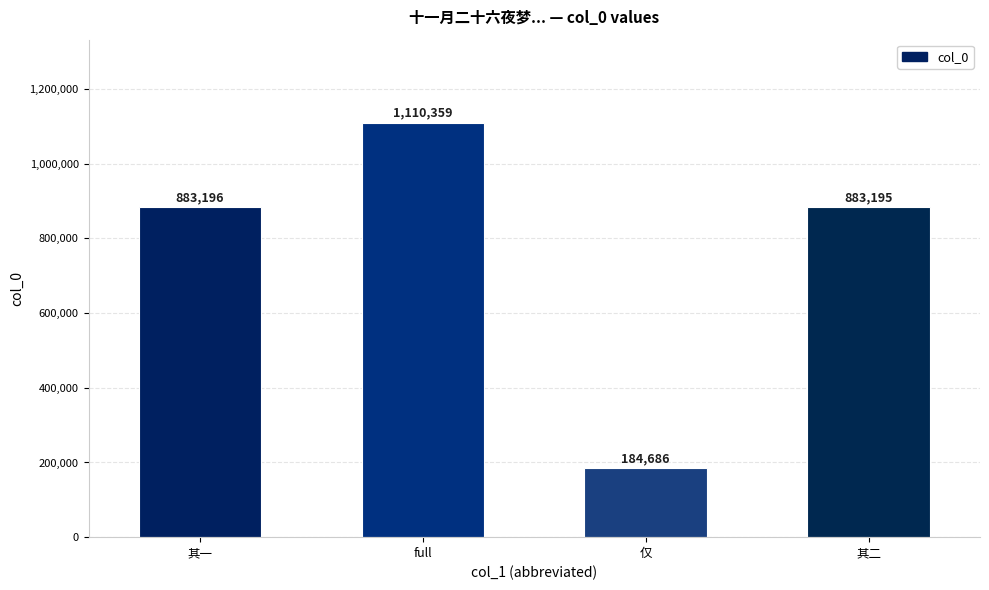

Are the bars grouped side by side (vs. stacked)?

No